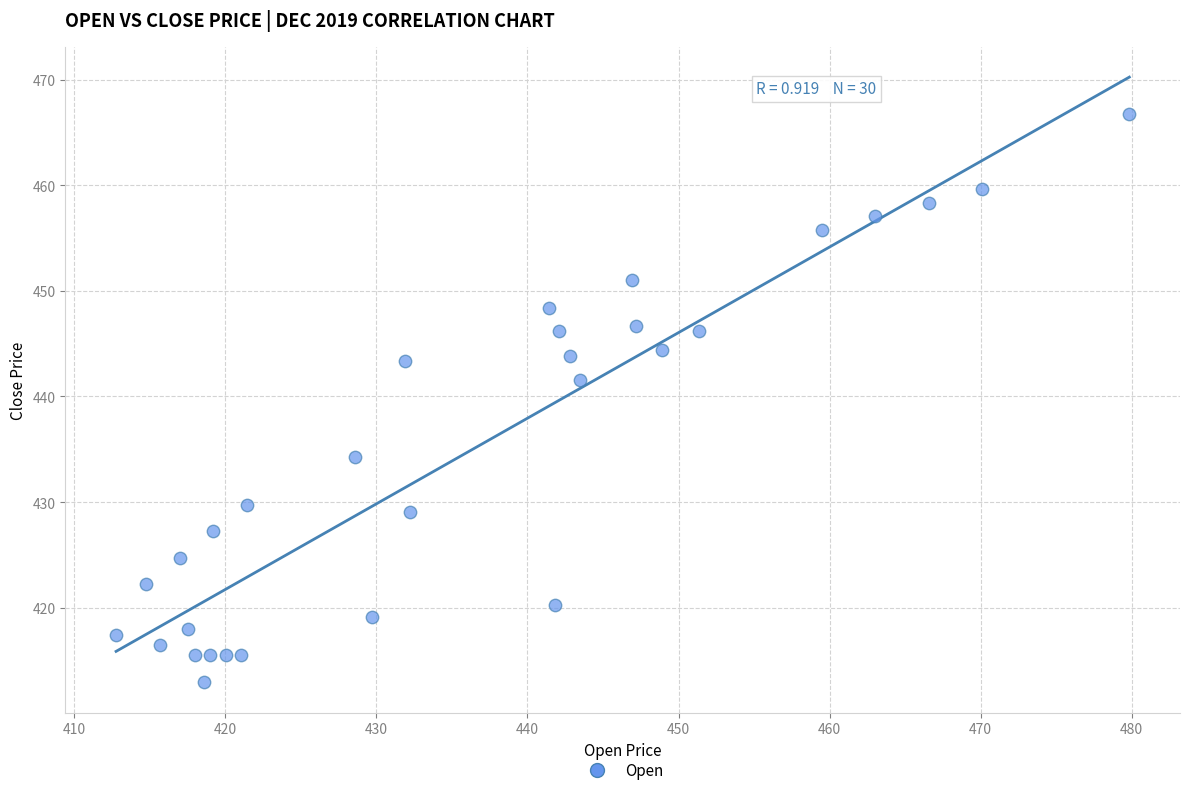

What Y value in the scatter plot is closest to 439?

441.6